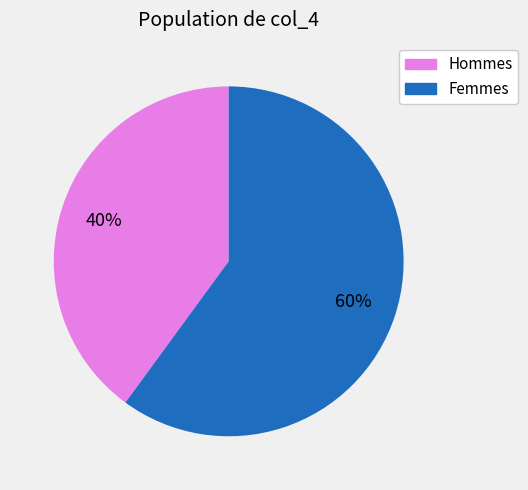

To the nearest percent, what is the average slice percentage?

50%